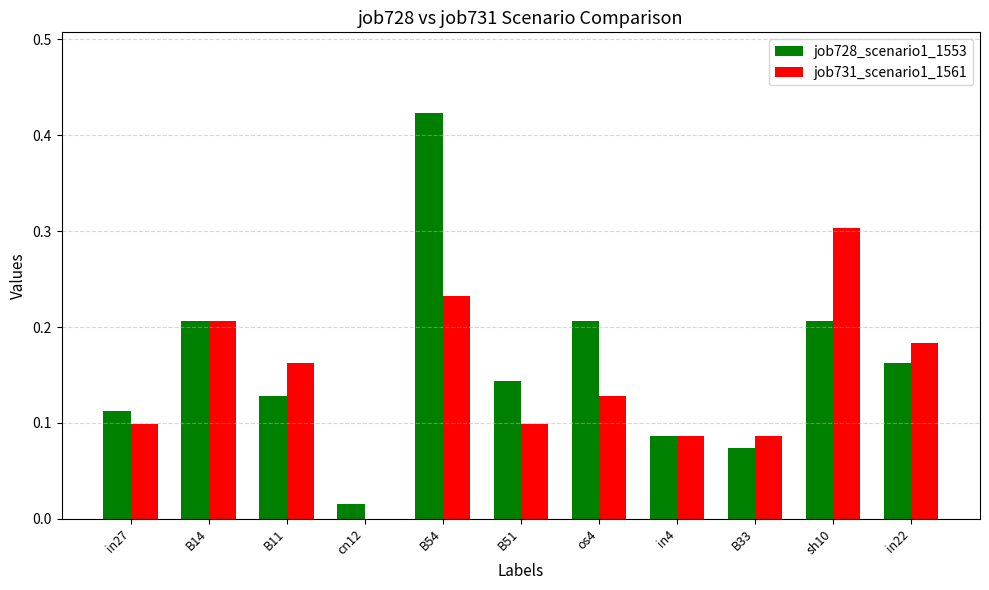

Is the value of job731_scenario1_1561 at B14 greater than the value of job728_scenario1_1553 at B51?

Yes